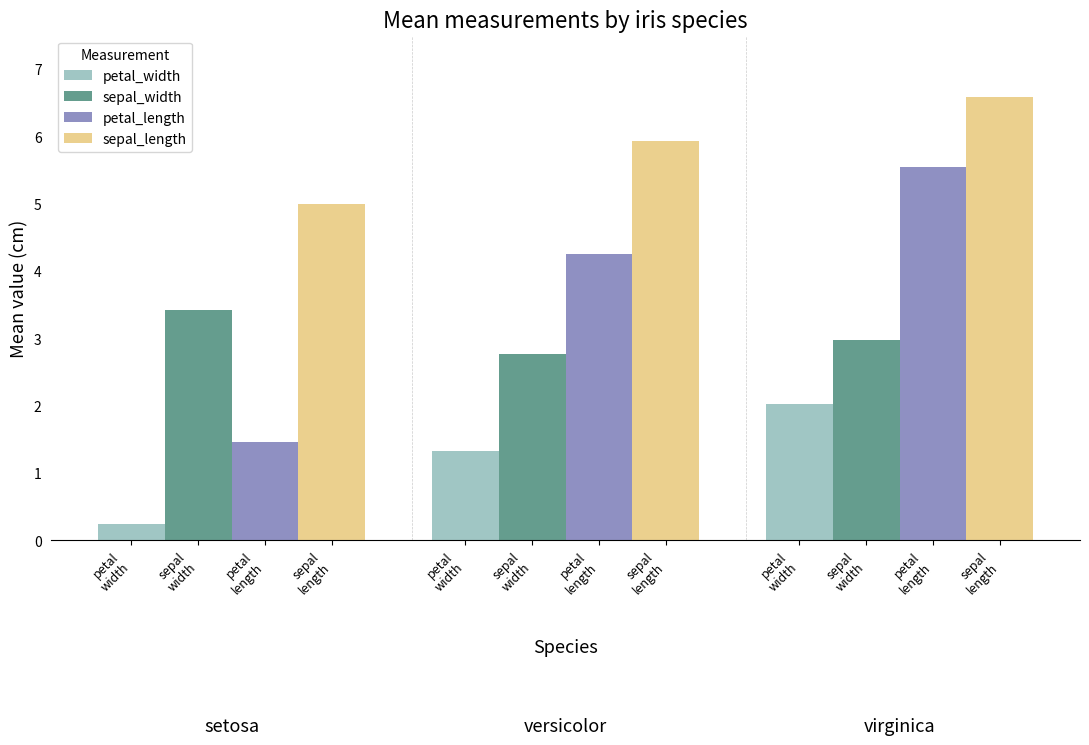

What is the value of the petal_length bar at the 2nd from the left?

4.3